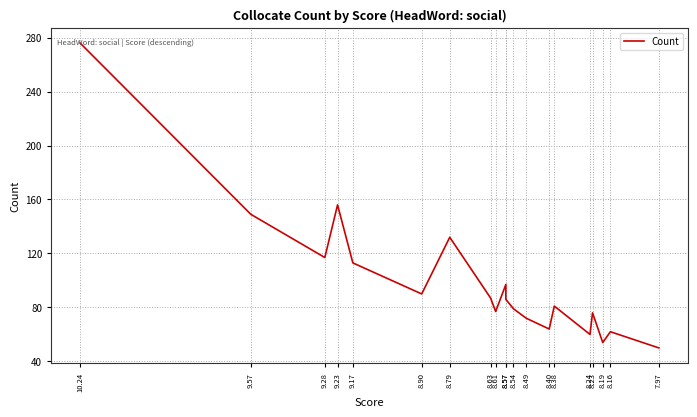

Rank the categories by value from lowest to highest.

7.97, 8.19, 8.24, 8.16, 8.40, 8.49, 8.23, 8.61, 8.54, 8.38, 8.57, 8.63, 8.90, 8.57, 9.17, 9.28, 8.79, 9.57, 9.23, 10.24